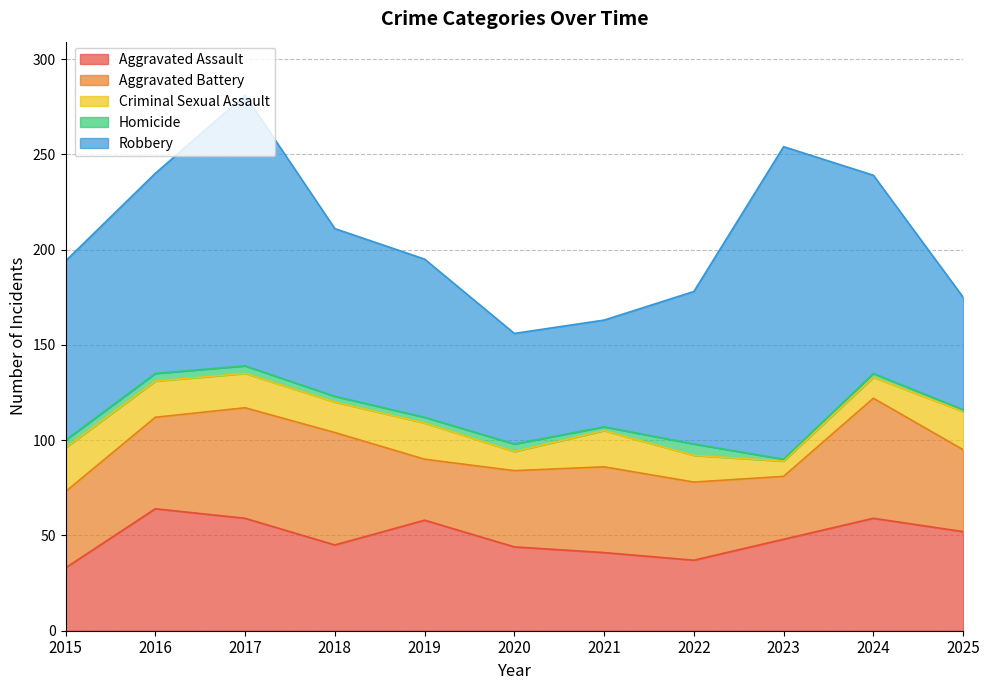

Which category has the highest value in the Aggravated Assault series?

2016